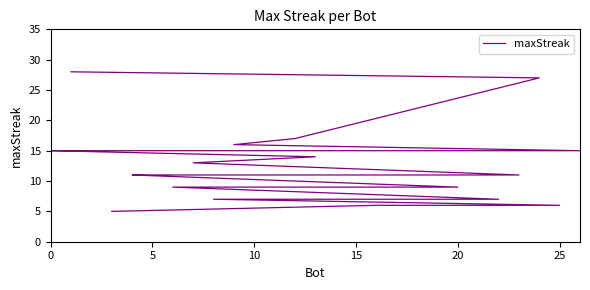

How many categories are shown in the chart?

27